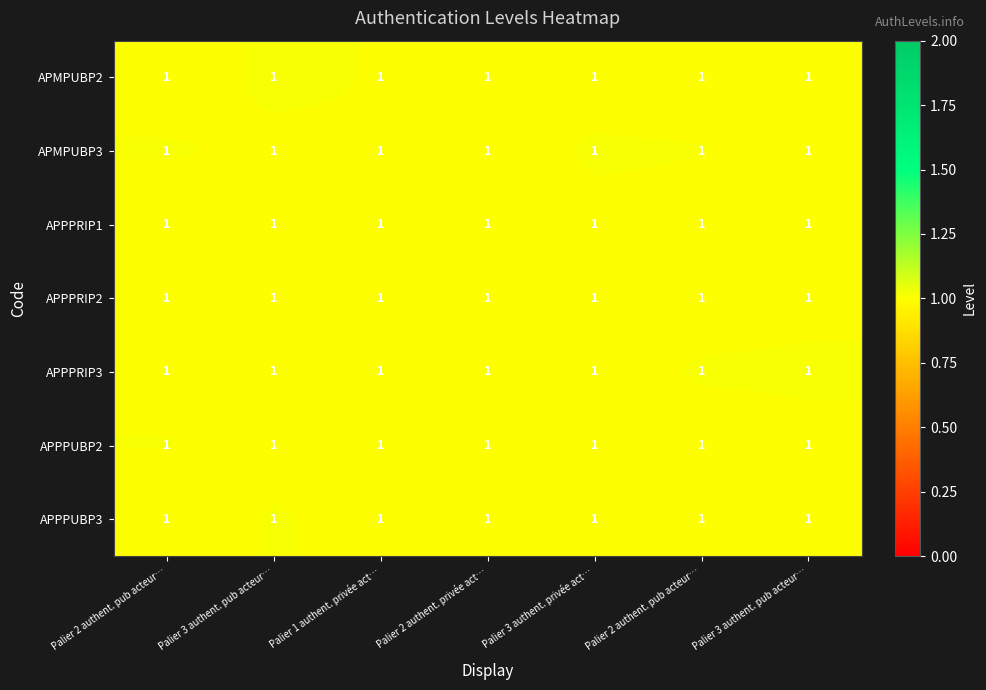

How many categories are shown in the chart?

7